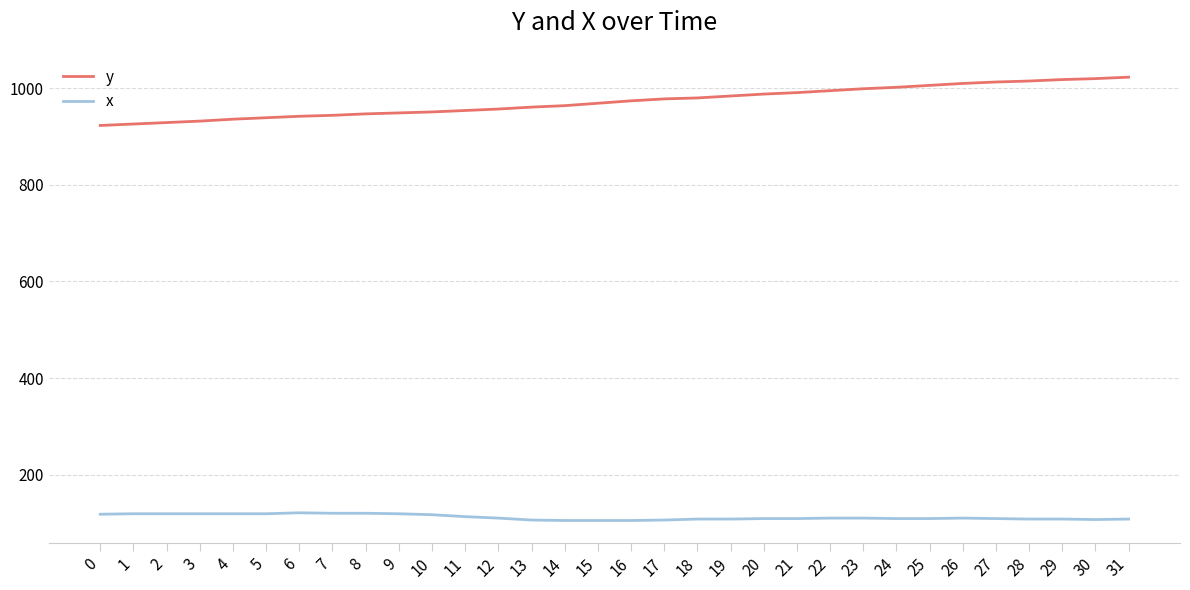

List the series in order of their peak value, lowest first.

x, y